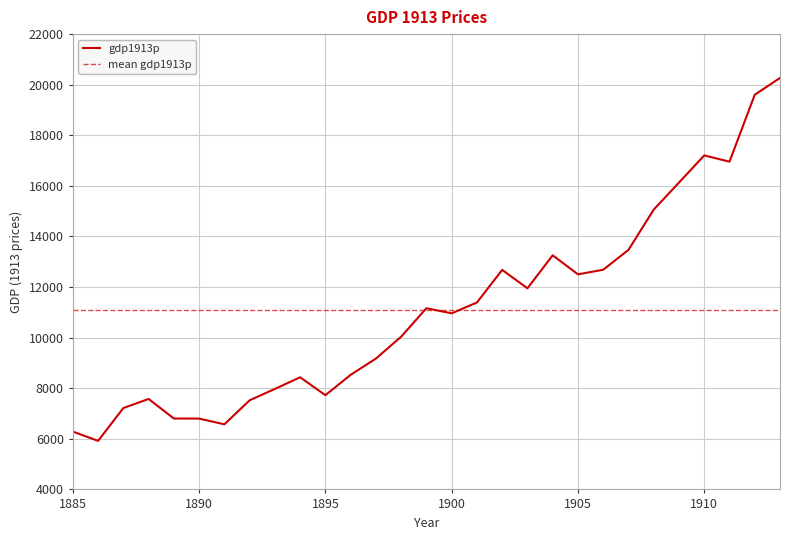

Rank the categories by value from lowest to highest.

1886, 1885, 1891, 1890, 1889, 1887, 1892, 1888, 1895, 1893, 1894, 1896, 1897, 1898, 1900, 1899, 1901, 1903, 1905, 1902, 1906, 1904, 1907, 1908, 1909, 1911, 1910, 1912, 1913